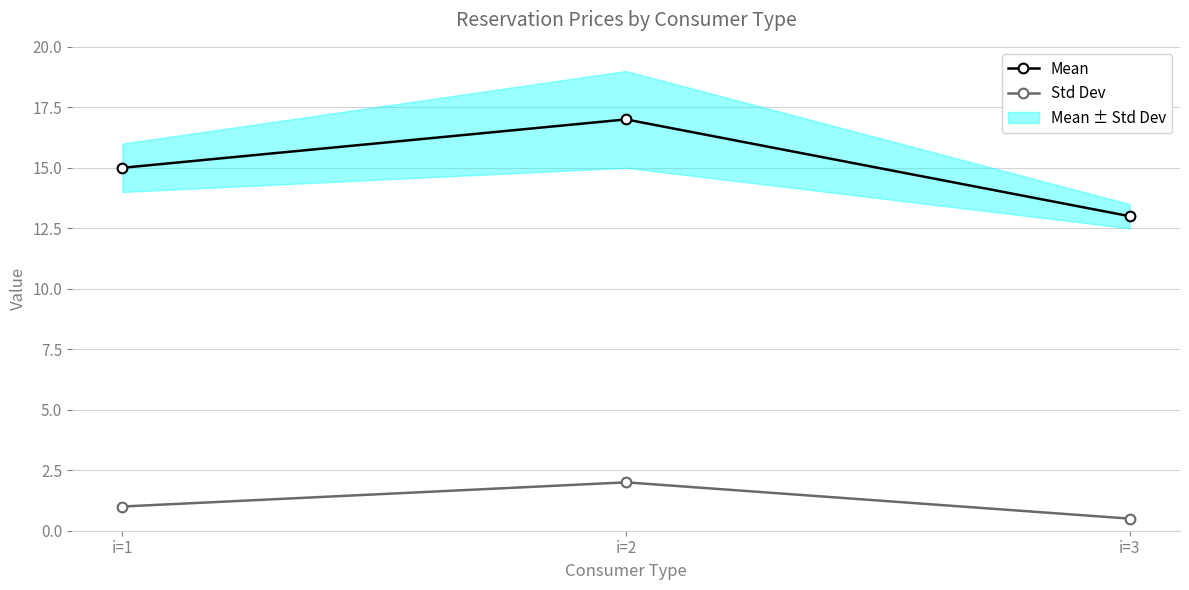

What is the value of the Std Dev point at the 1st from the left?

1.0